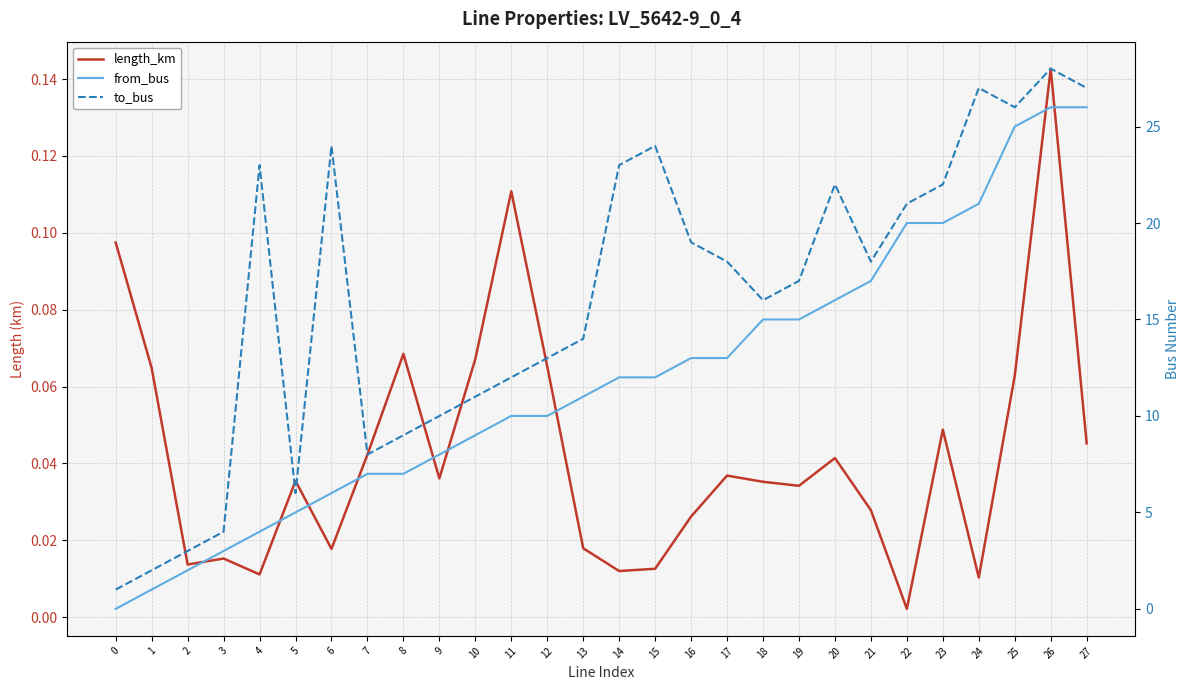

How many intersections are there between length_km and from_bus?

1